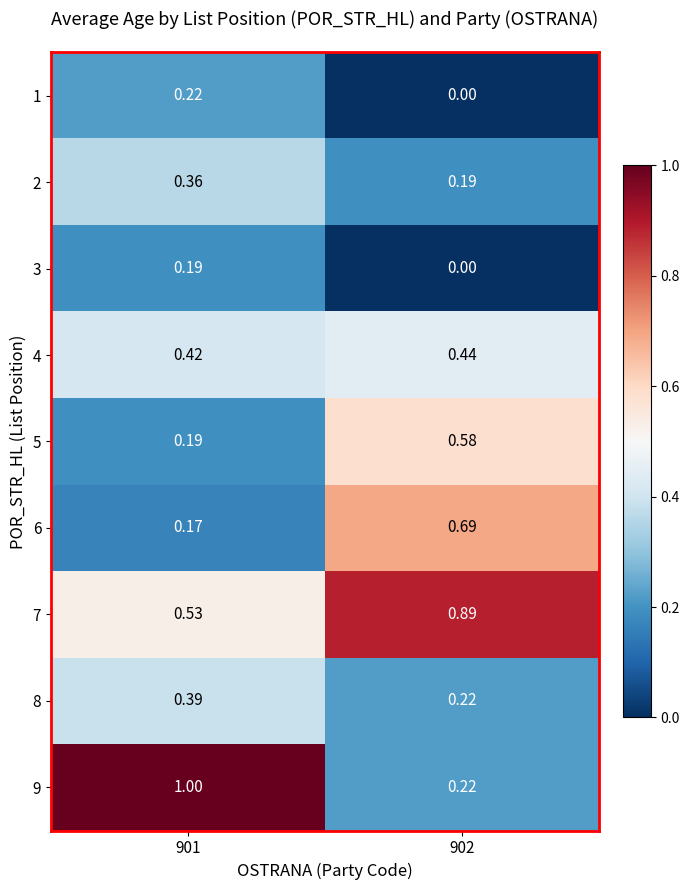

Is the value of 4 at 902 greater than the value of 2 at 902?

Yes